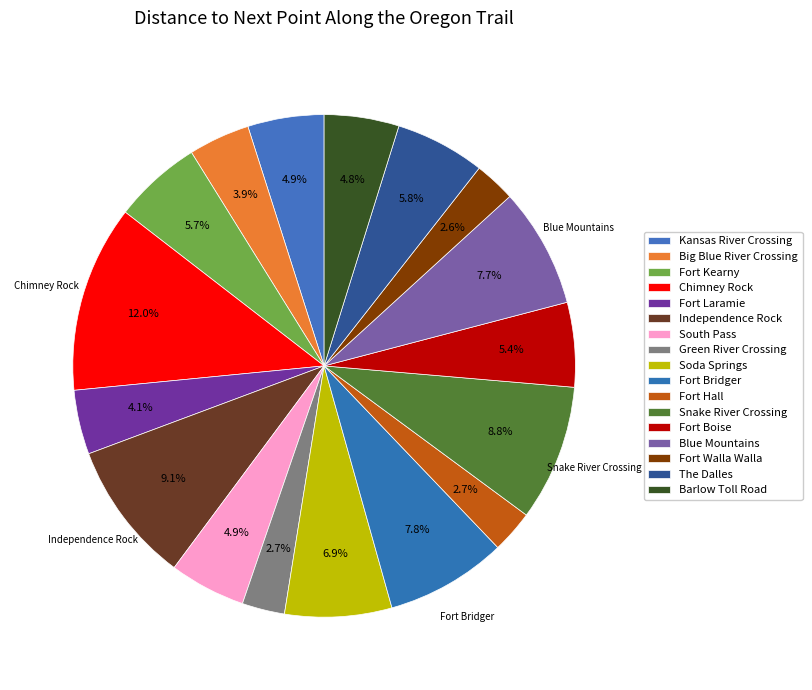

What is the smallest slice in the pie chart?

Fort Walla Walla